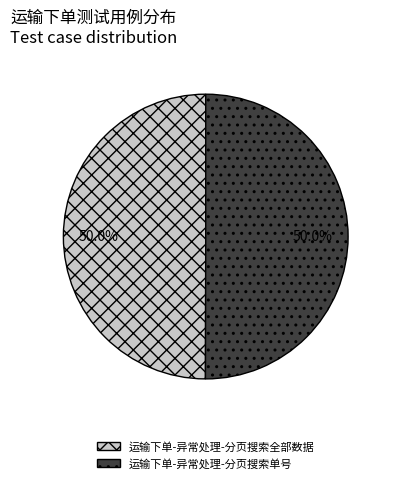

Is it true that 运输下单-异常处理-分页搜索单号 is 38% of the pie?

False